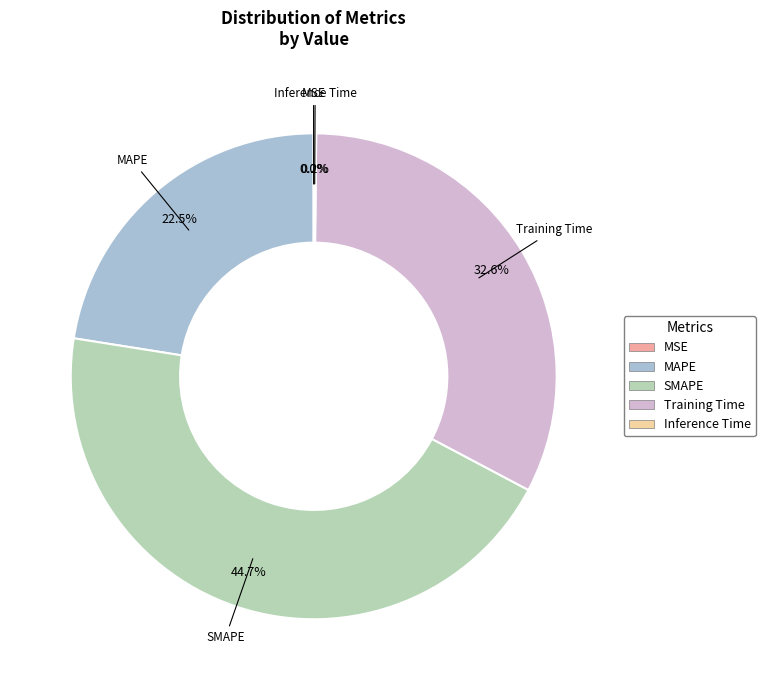

Which has a higher value, SMAPE or MAPE?

SMAPE